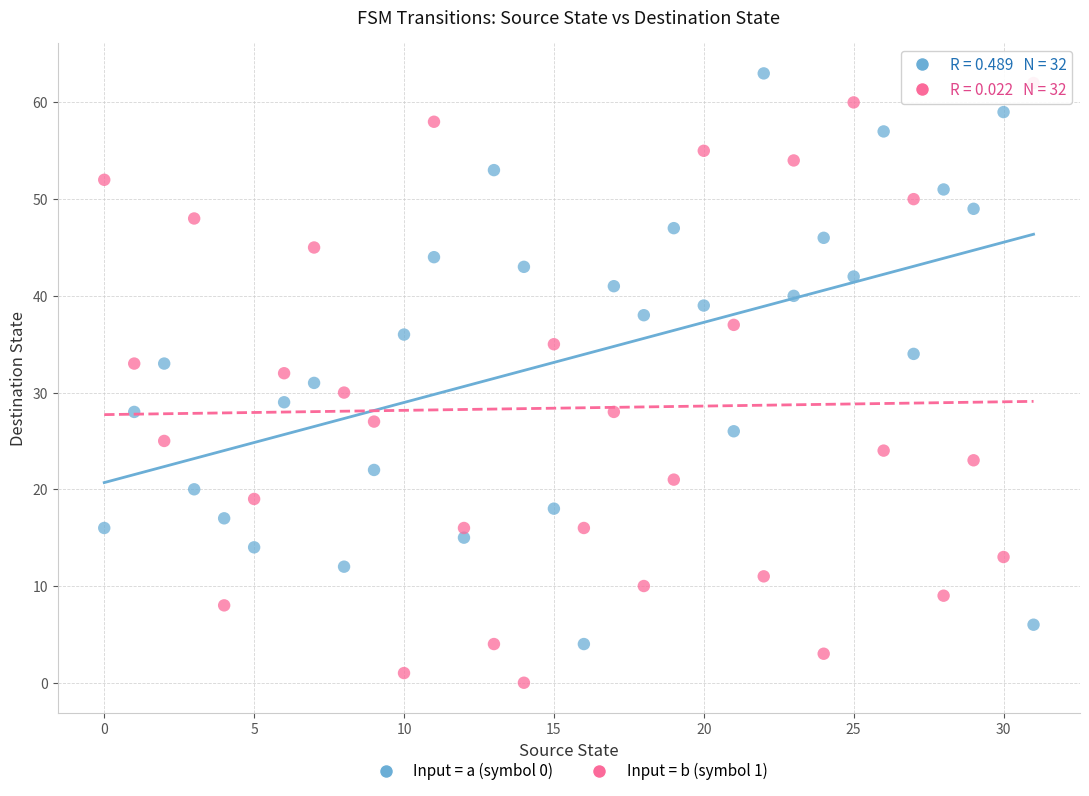

Which series contains the highest Y value?

Input = a (symbol 0)